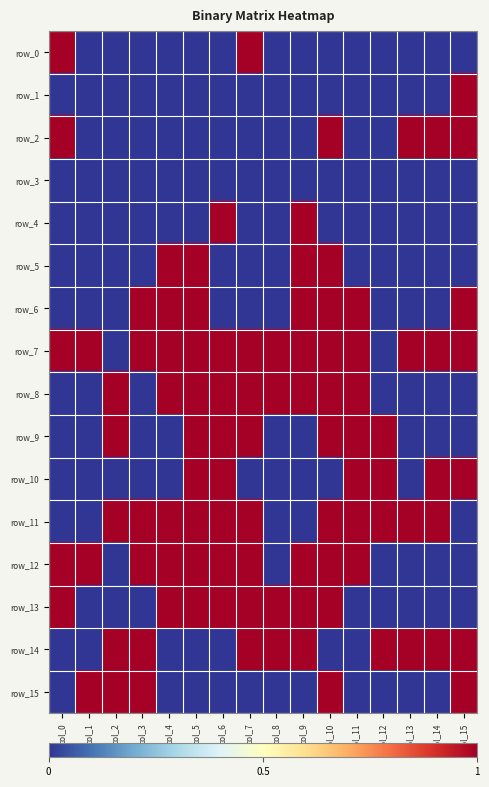

List the labels in order of row_5 value, largest first.

col_4, col_5, col_9, col_10, col_0, col_1, col_2, col_3, col_6, col_7, col_8, col_11, col_12, col_13, col_14, col_15